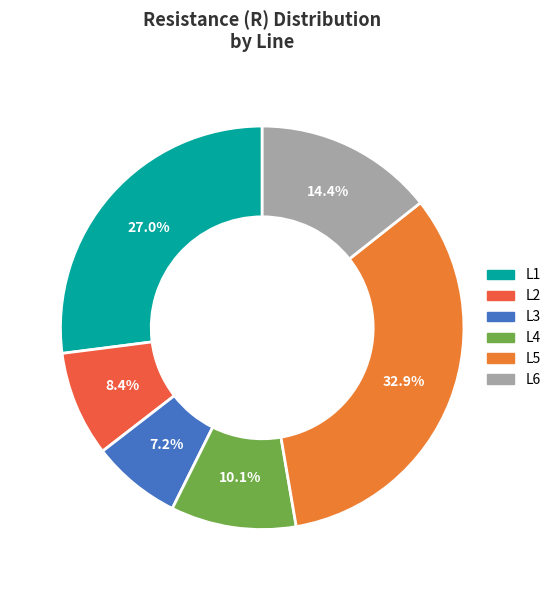

To the nearest percent, what is the difference between the largest and smallest slice percentages?

26%